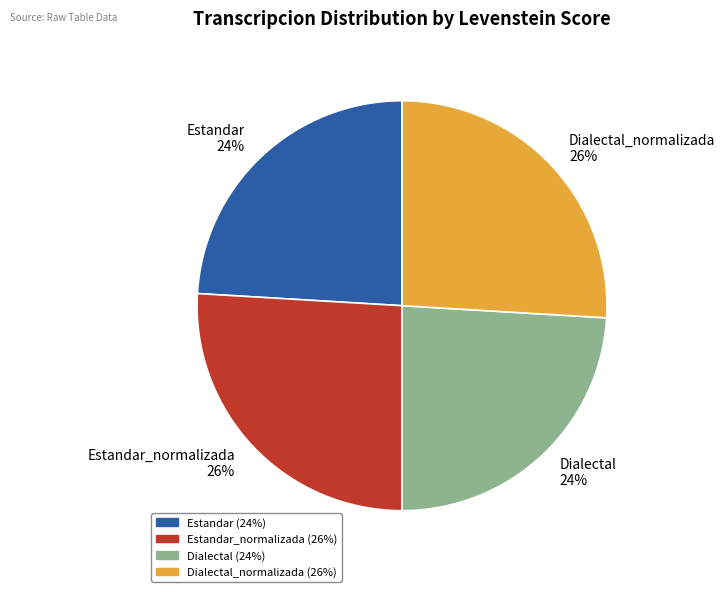

To the nearest percent, what is the average slice percentage?

25%